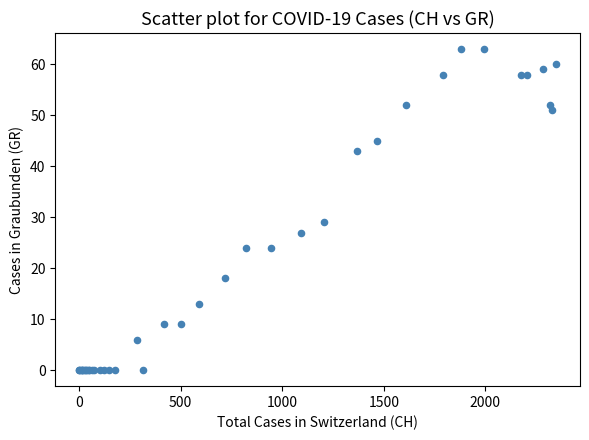

What Y value in the scatter plot is closest to 31?

29